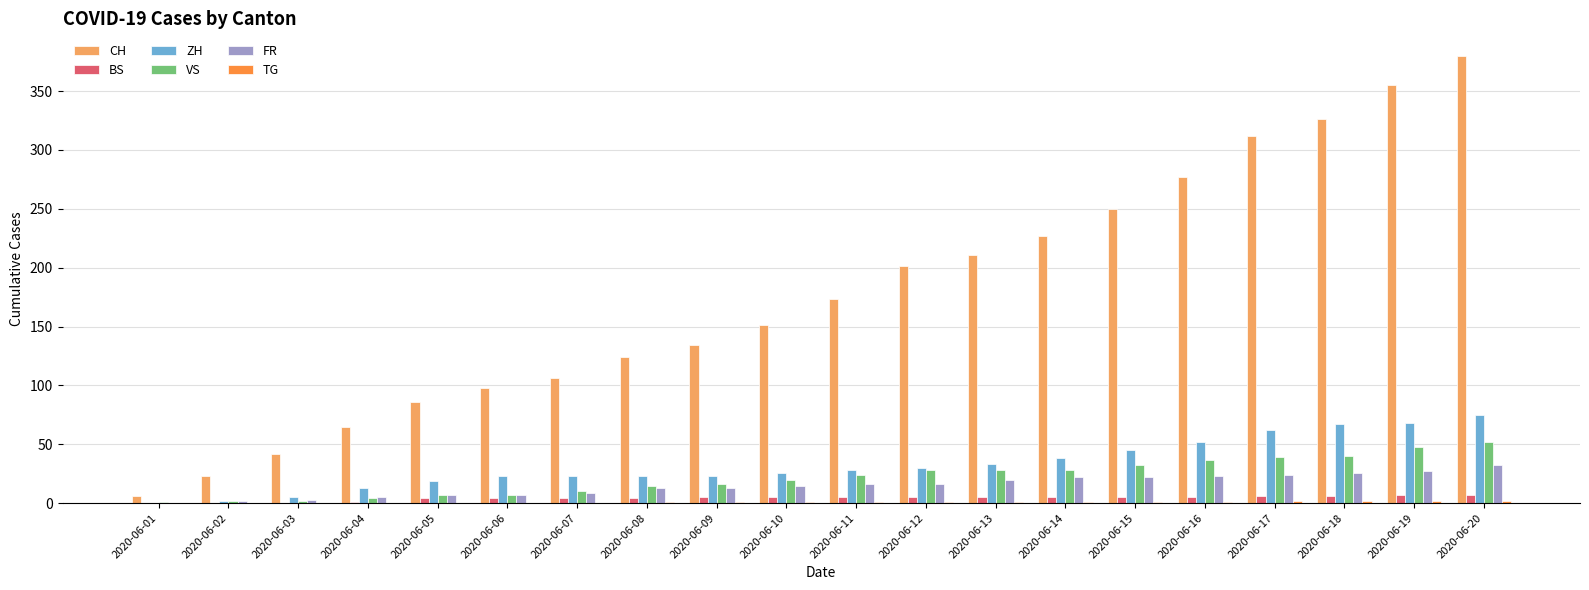

Which category has the highest value across all series?

2020-06-20